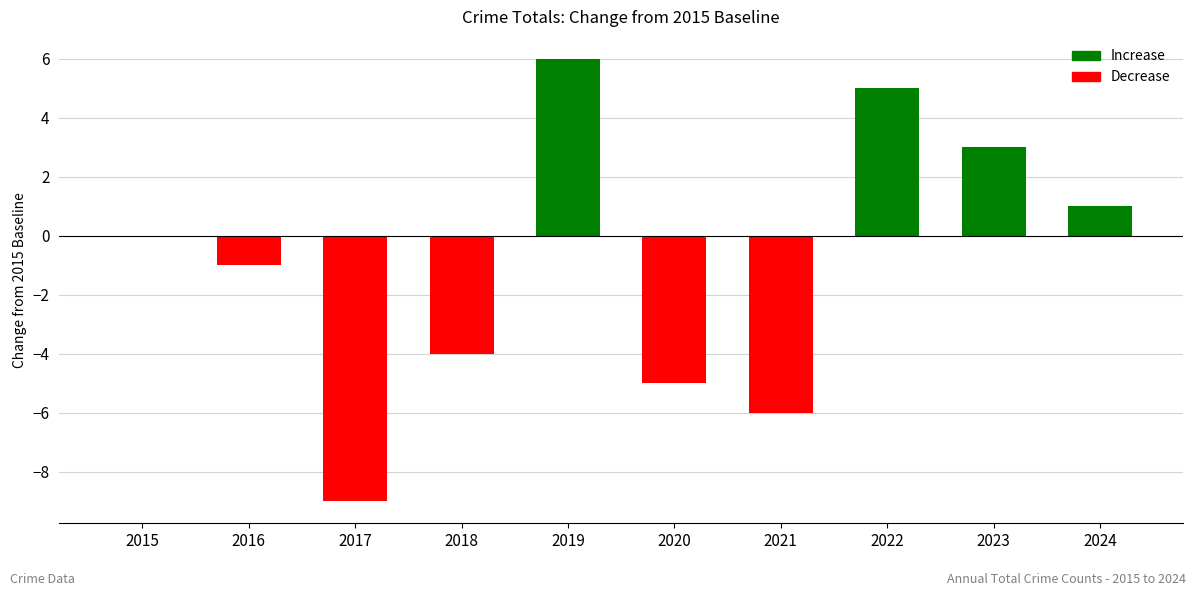

What is the sum of the values at 2015 and 2019?

6